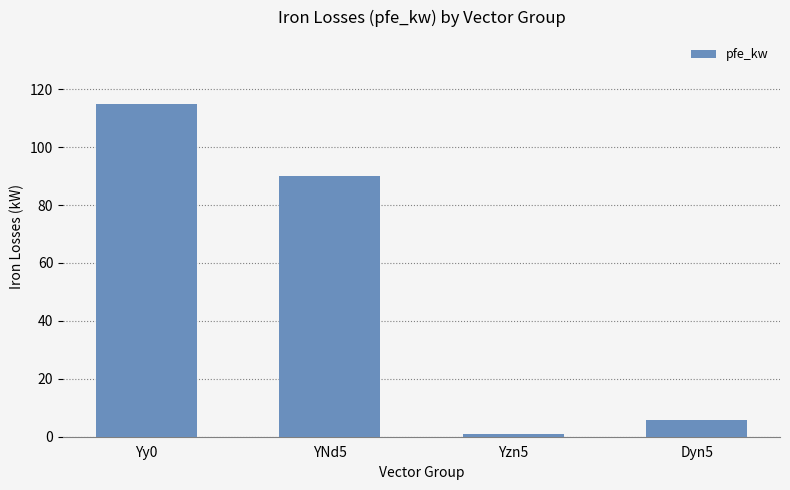

List the labels in order of value, smallest first.

Yzn5, Dyn5, YNd5, Yy0